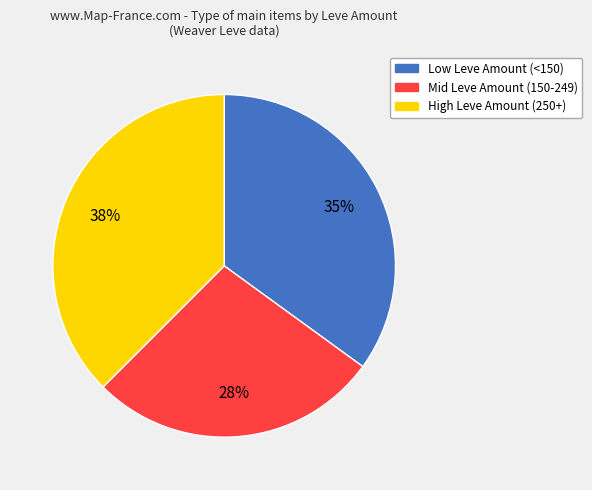

To the nearest percent, what is the difference between the largest and smallest slice percentages?

10%